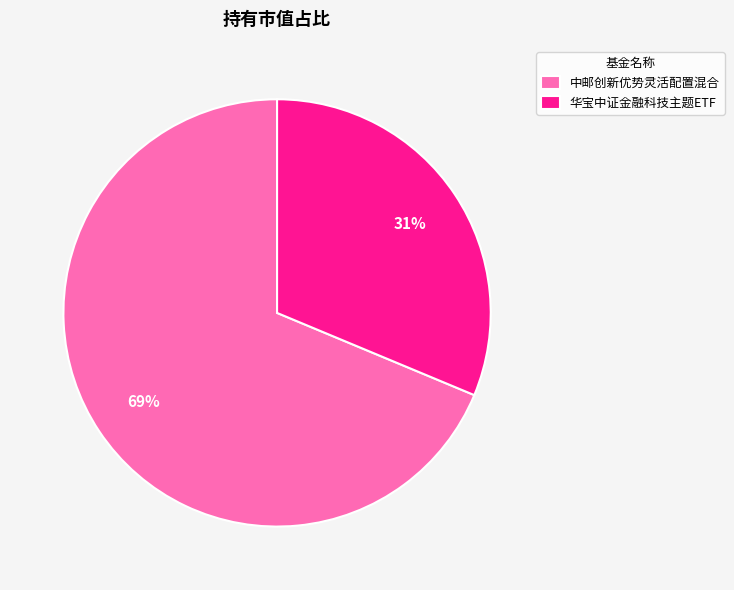

Does 华宝中证金融科技主题ETF represent more than half of the total?

No